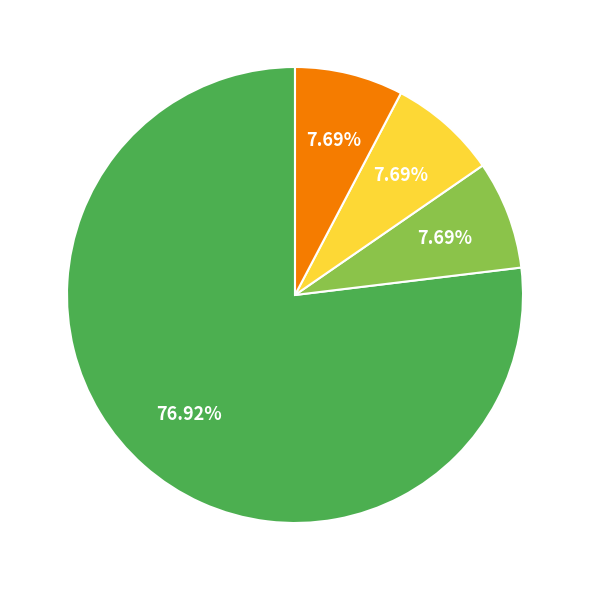

Is there a majority slice in this chart?

Yes